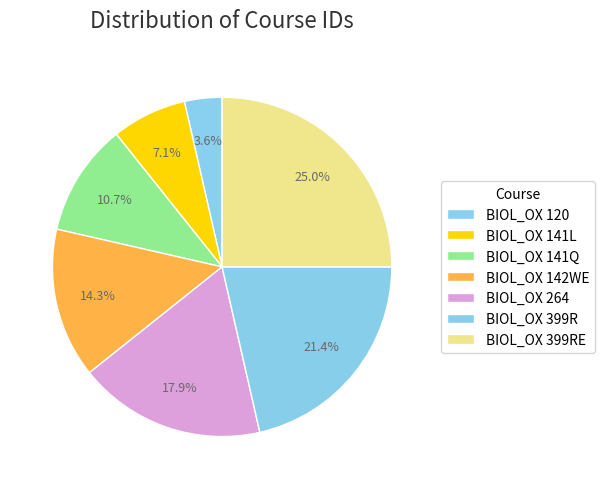

To the nearest percent, what is the combined percentage of BIOL_OX 399R and BIOL_OX 120?

25%